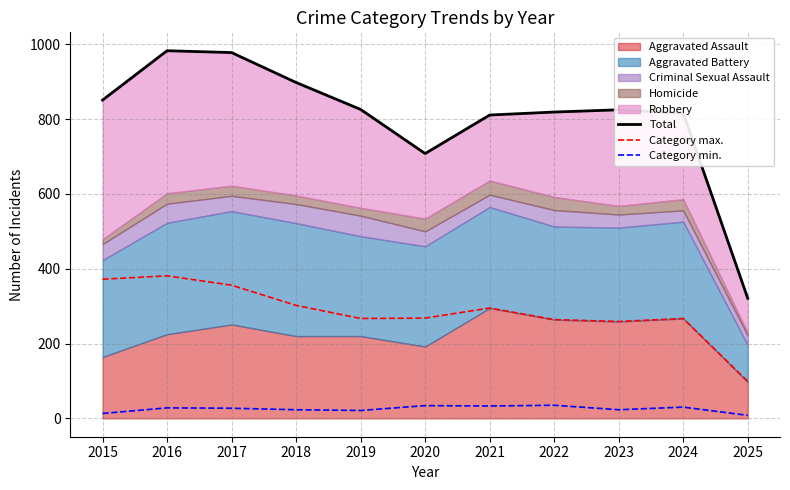

At which label does Category max. reach its minimum?

2025